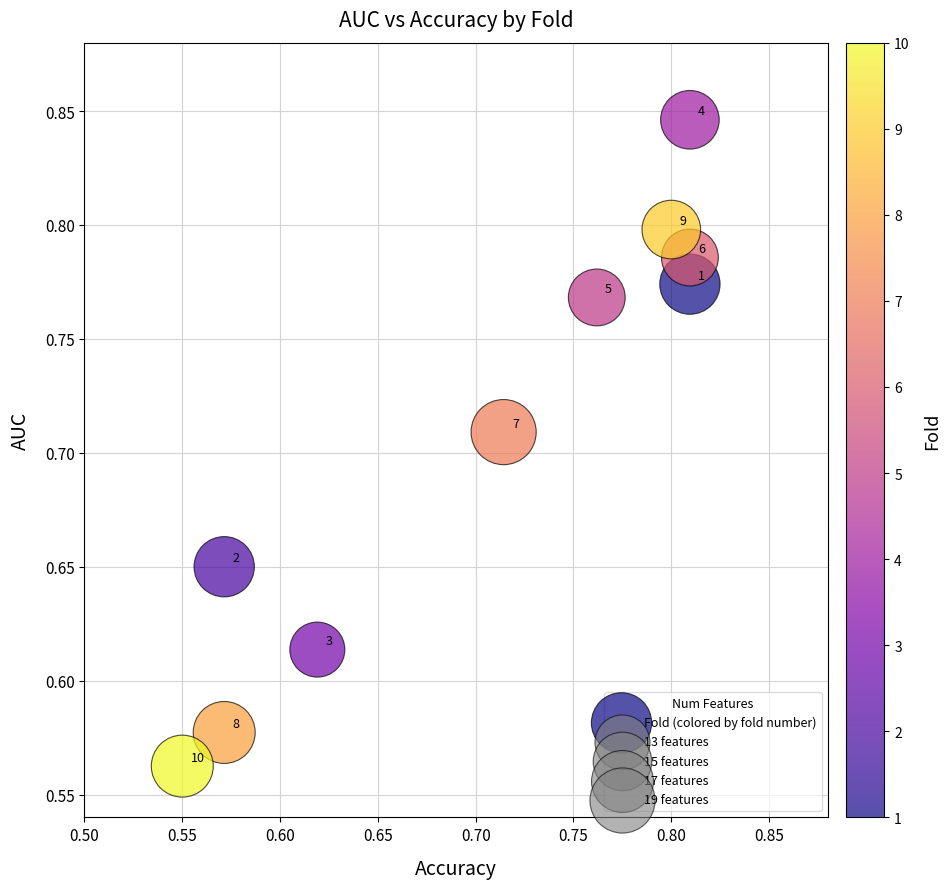

What is the range of Y values (max minus min)?

0.3